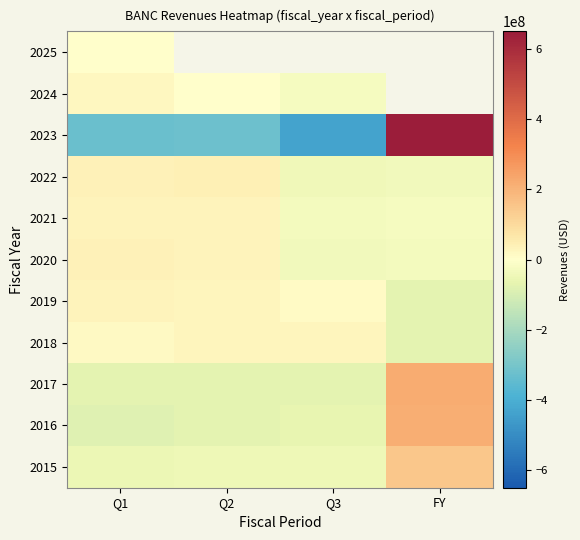

At Q3, list the series in order from largest to smallest.

2018, 2019, 2024, 2021, 2020, 2022, 2015, 2016, 2017, 2025, 2023